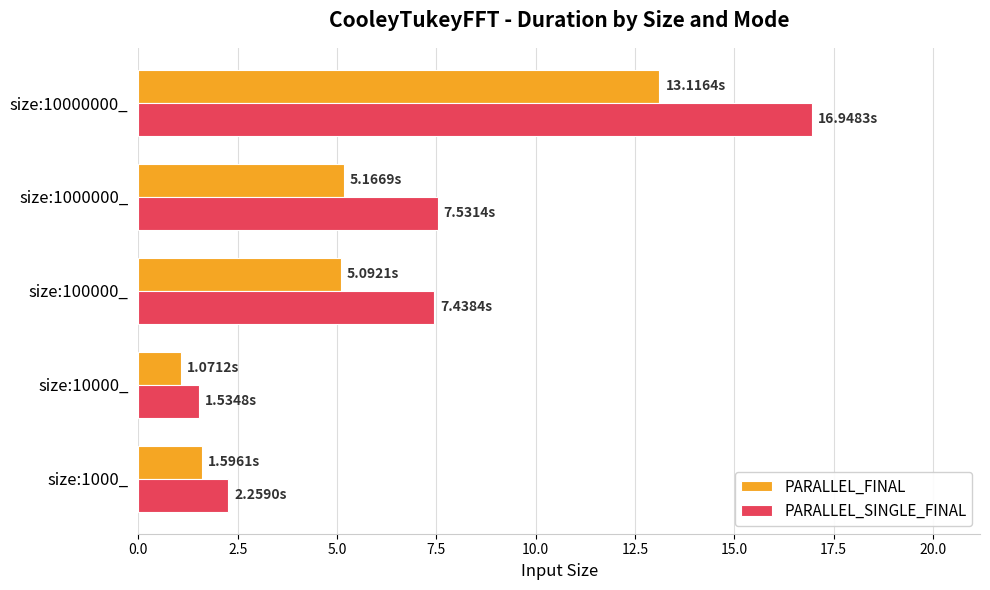

Rank the series by their maximum value, from highest to lowest.

PARALLEL_SINGLE_FINAL, PARALLEL_FINAL